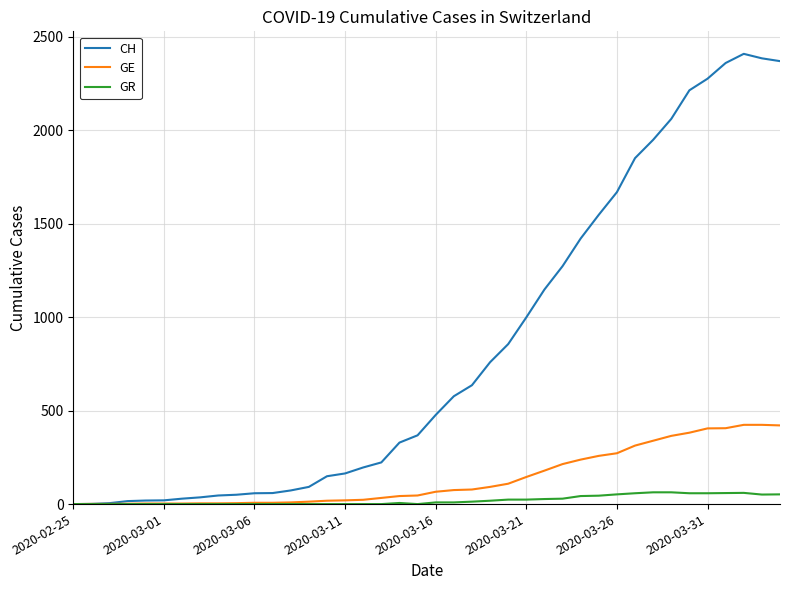

What are all the series names shown in the legend?

CH, GE, GR